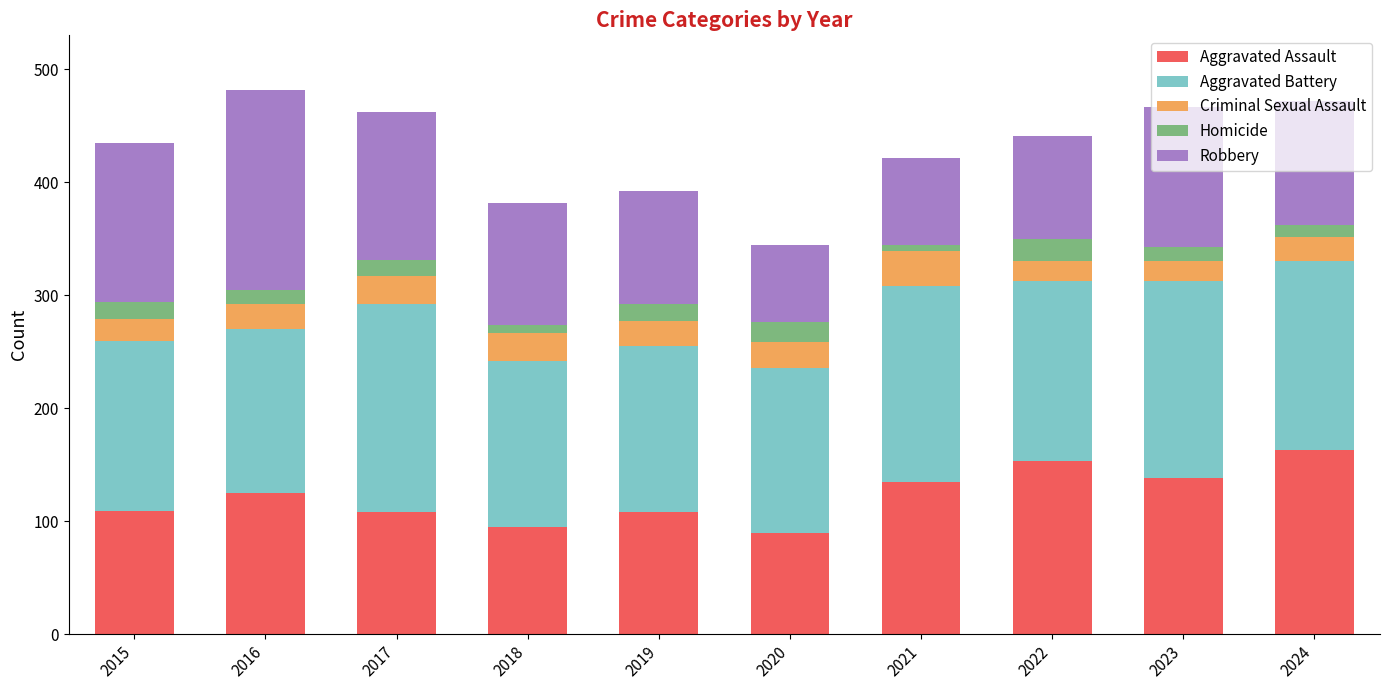

What is the lowest value of the Aggravated Assault series?

90